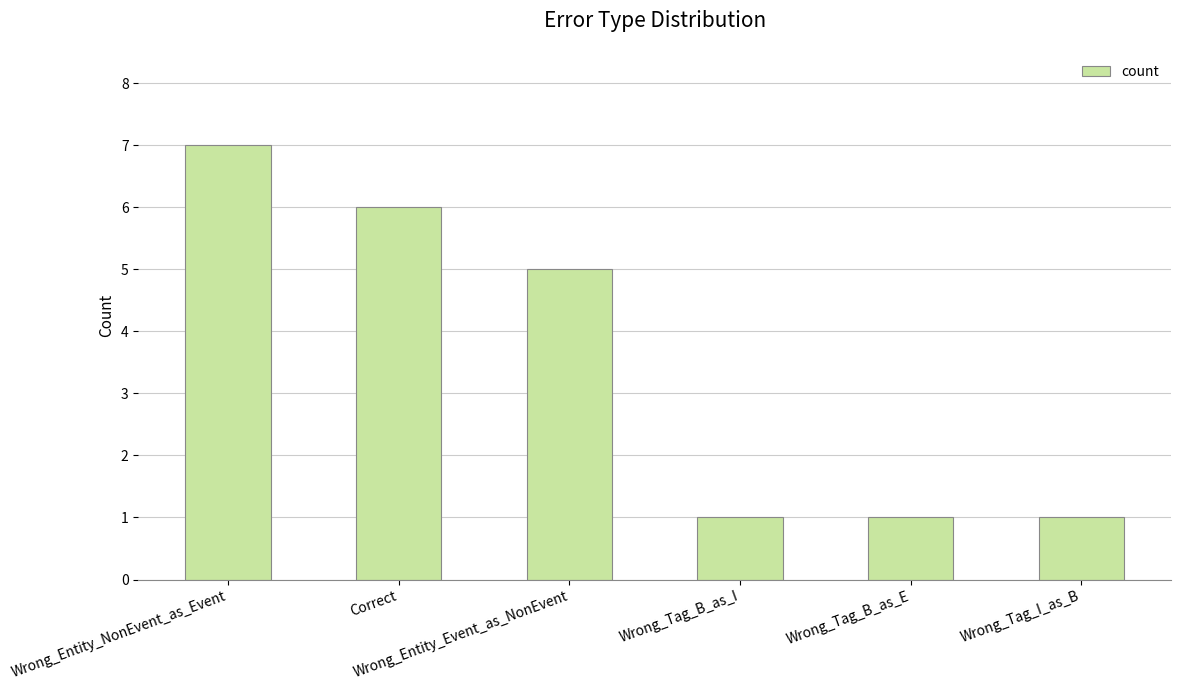

Reading left to right, list all the values displayed in this chart.

7	6	5	1	1	1